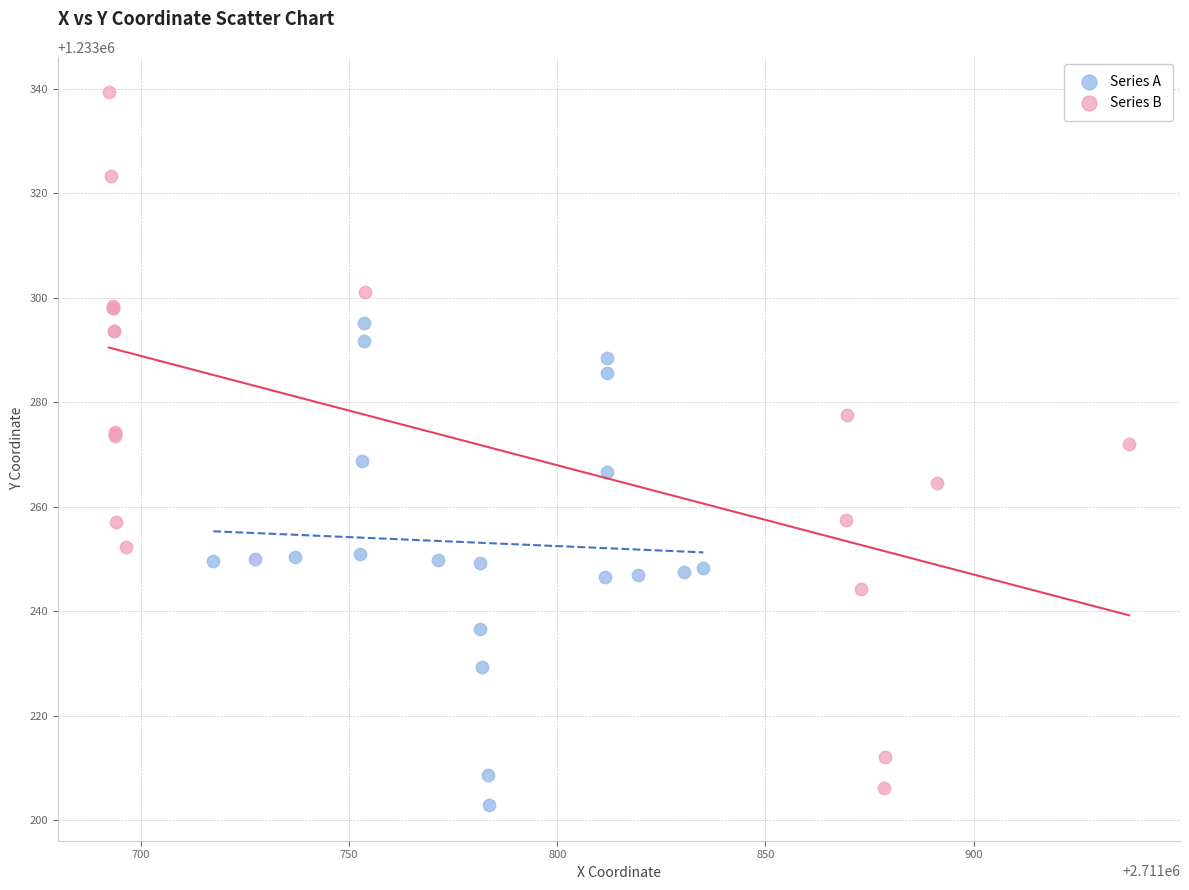

Which series contains the highest Y value?

Series B